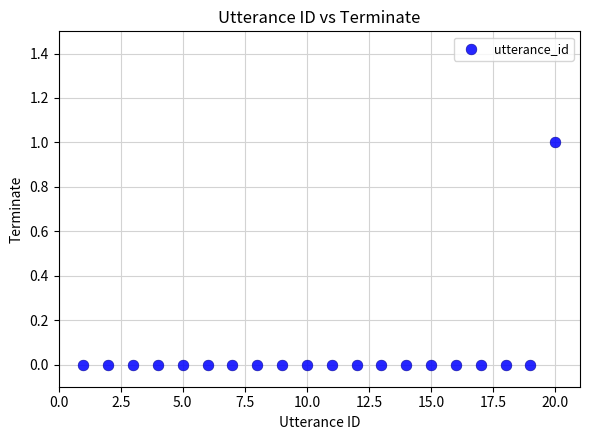

What is the range of X values (max minus min)?

19